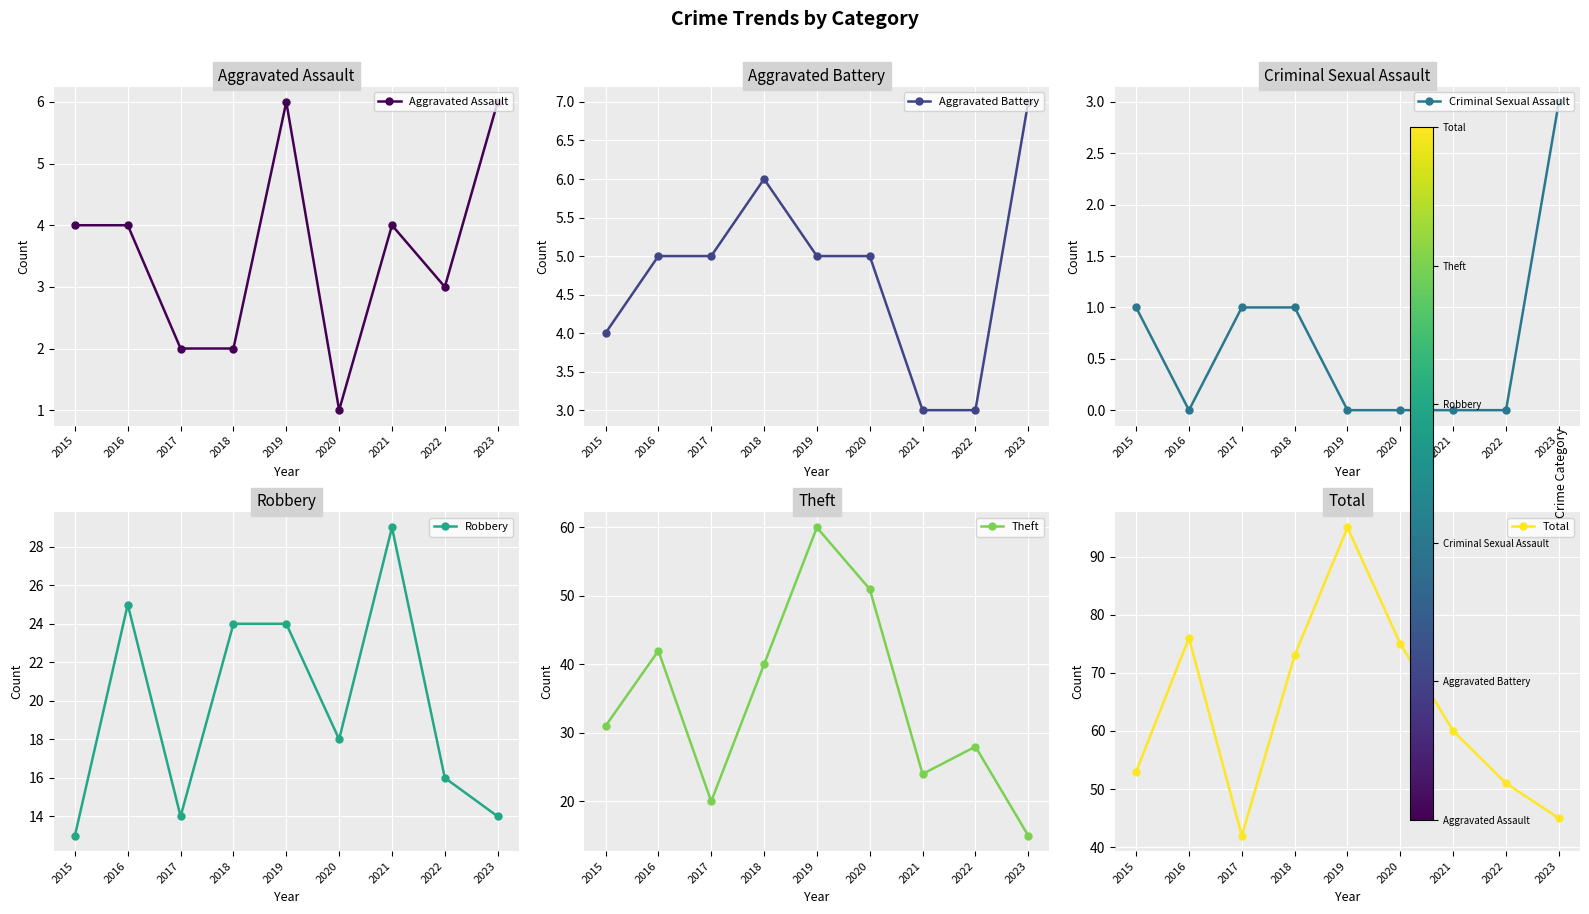

Count the Criminal Sexual Assault values in the range 0 to 1.

8